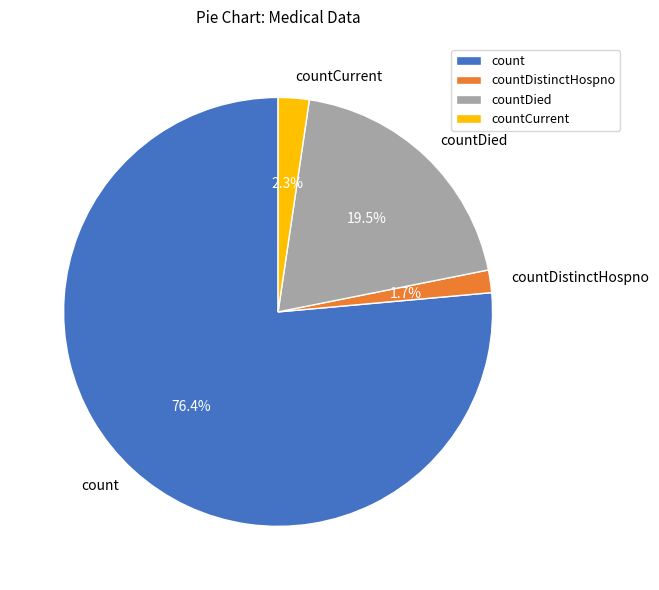

Is the sum of count and countDistinctHospno greater than half?

Yes